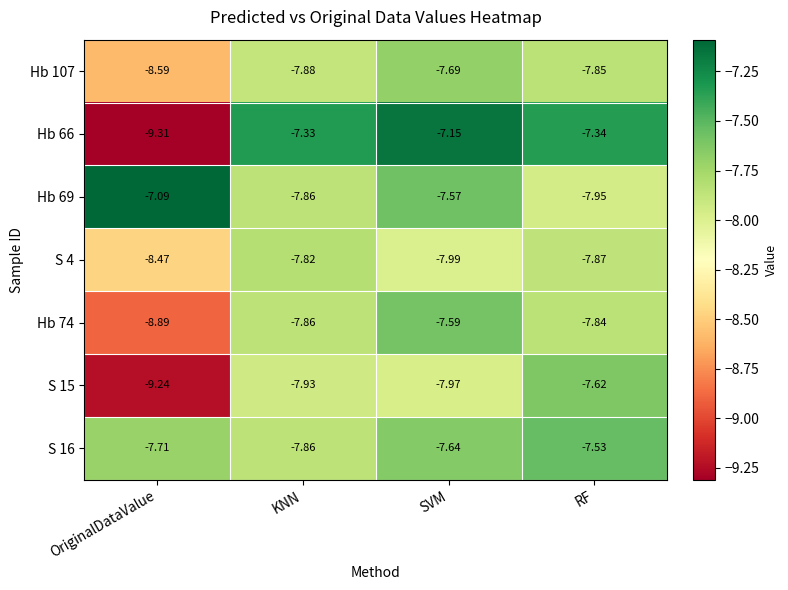

Rank the categories by Hb 74 value from lowest to highest.

OriginalDataValue, KNN, RF, SVM